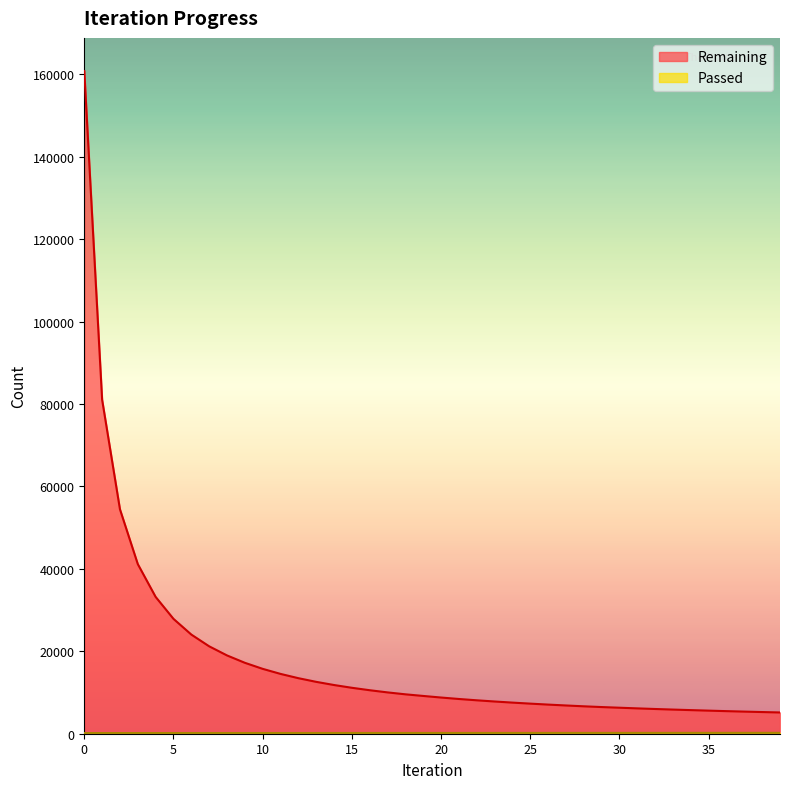

Rank the series at 38 from lowest to highest value.

Passed, Remaining